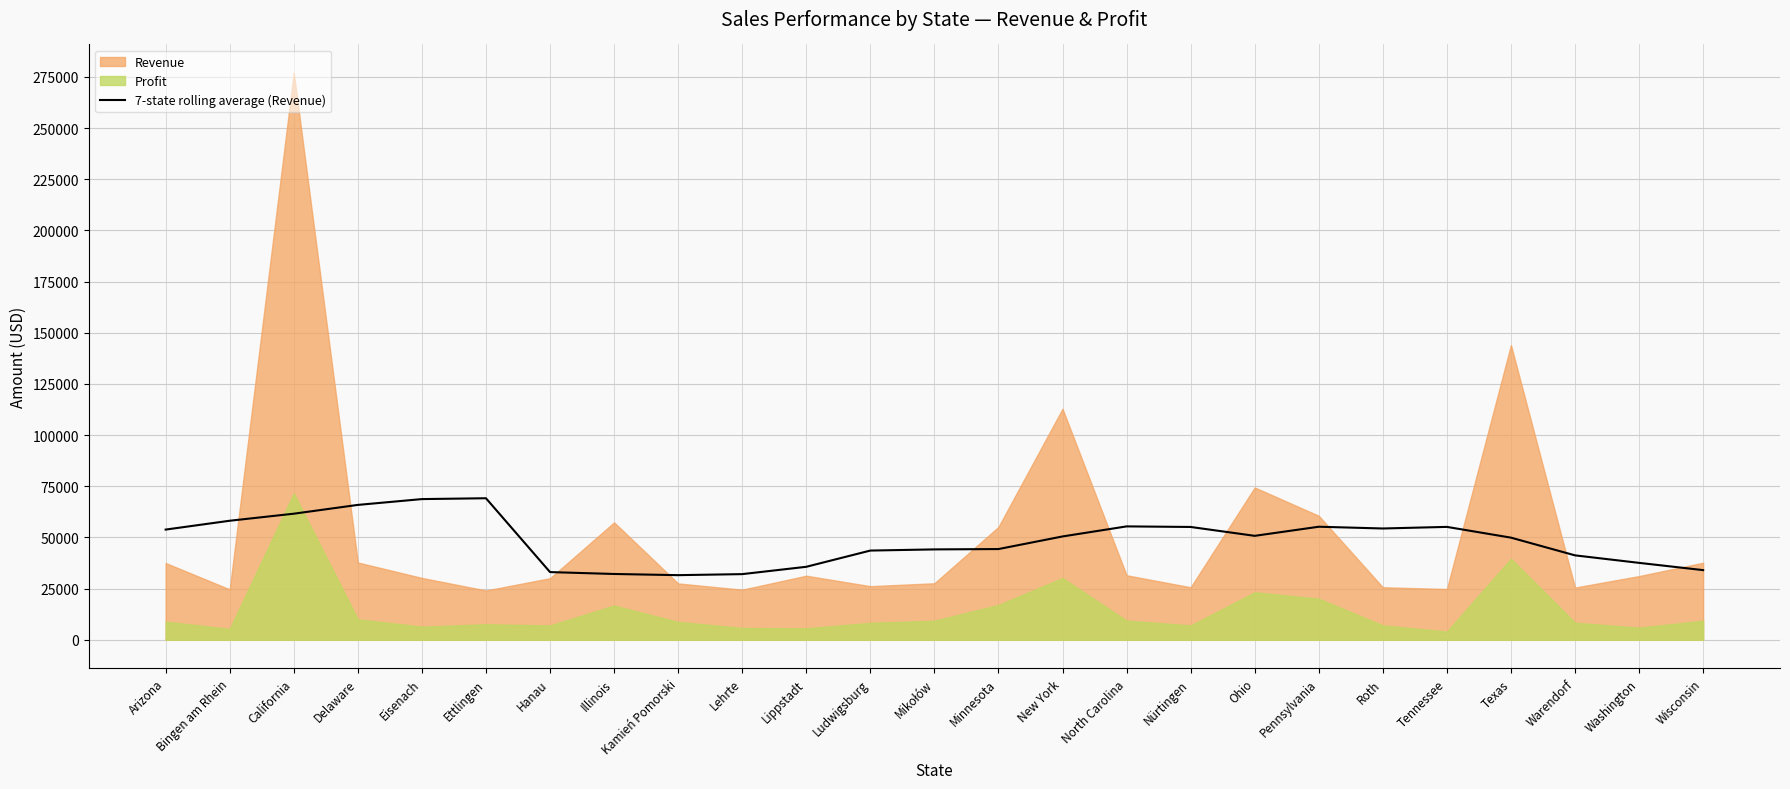

How many lines are shown in the chart?

1